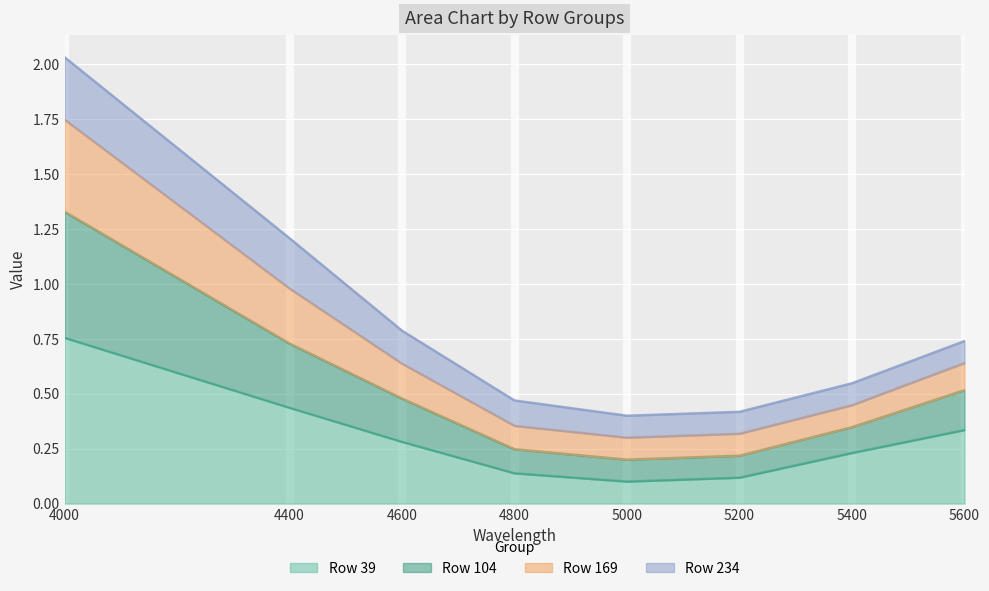

What are all the series names shown in the legend?

Row 39, Row 104, Row 169, Row 234